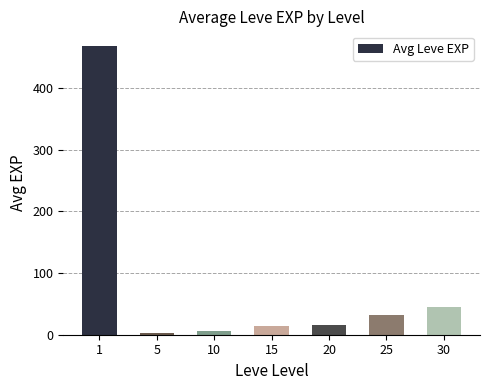

Are the bars grouped side by side (vs. stacked)?

No